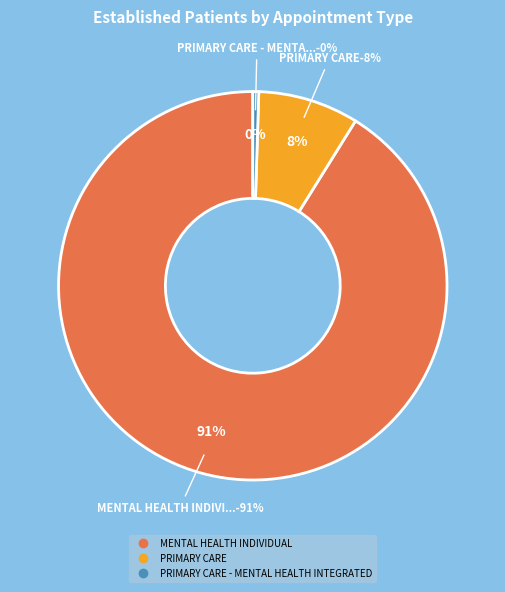

Which slice is the smallest?

PRIMARY CARE - MENTAL HEALTH INTEGRATED